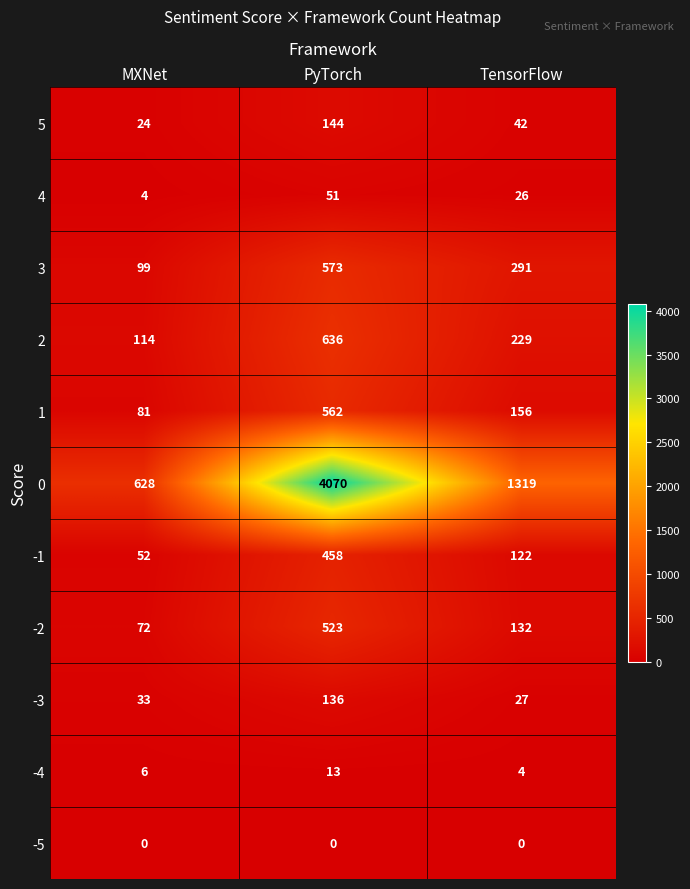

What is the difference between the highest and lowest values at TensorFlow?

1319